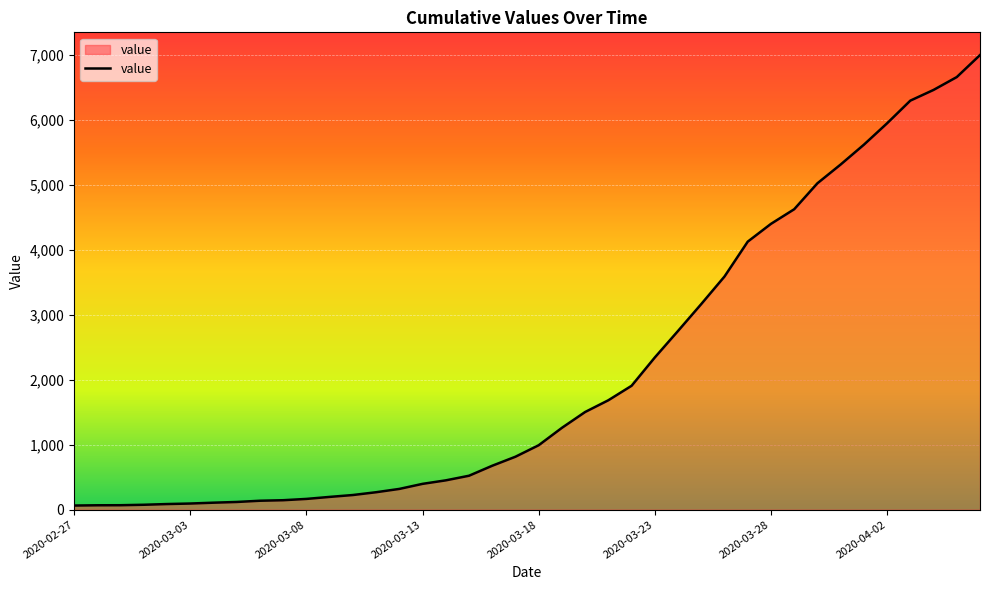

Does the chart have visible grid lines?

Yes